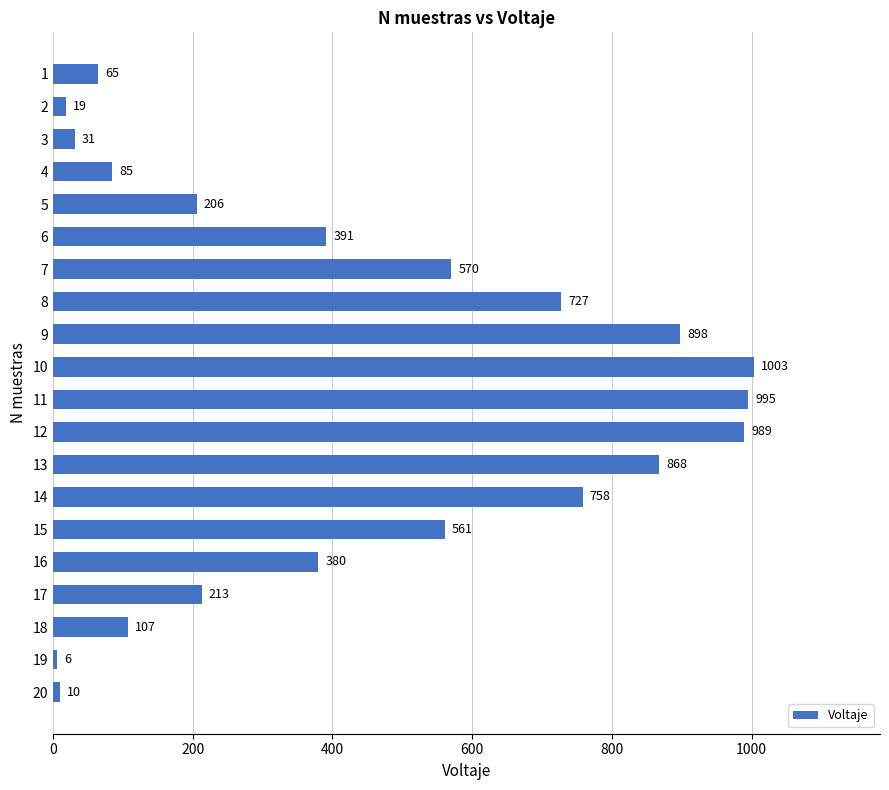

At which label is the value closest to 504?

15